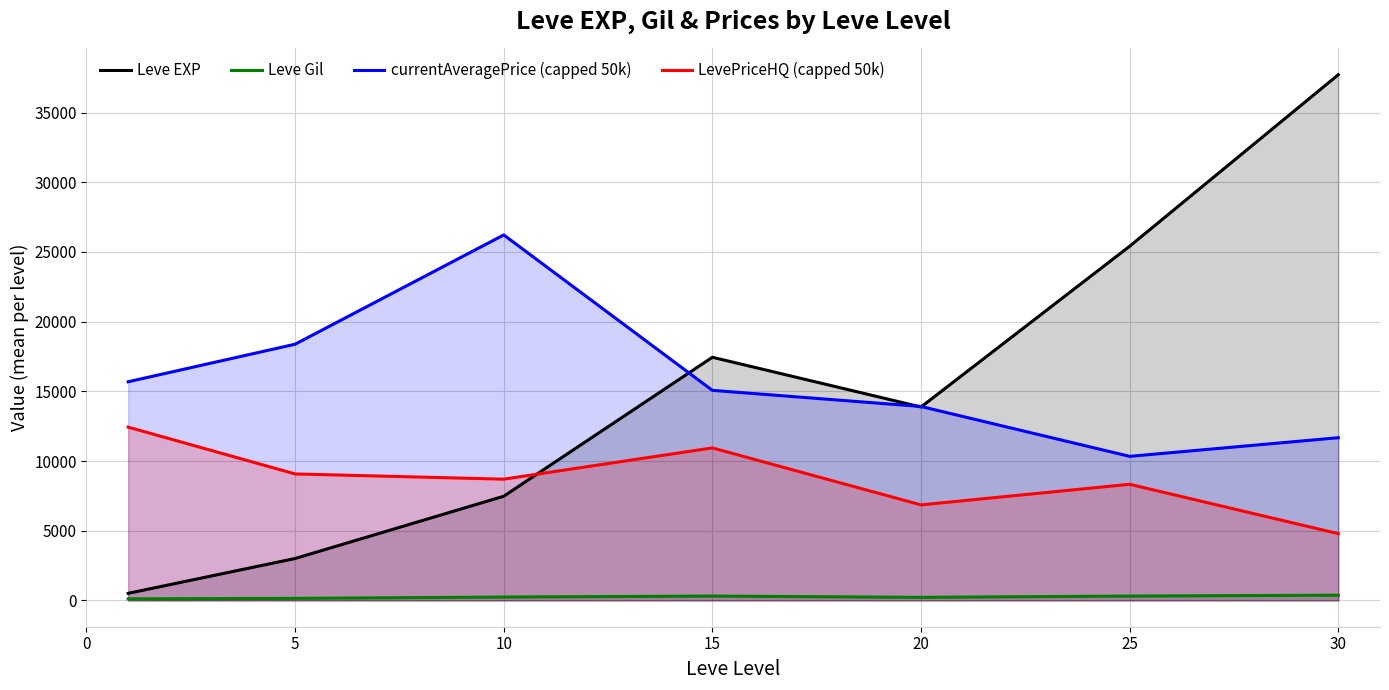

Reading left to right, transcribe all the data shown in this chart.

Leve EXP: 510.2	3008.3	7475.0	17445.0	13876.7	25410.0	37715.0
Leve Gil: 113.0	149.3	242.5	312.0	220.8	312.7	375.2
currentAveragePrice (capped 50k): 15689.4	18381.7	26221.8	15072.6	13914.6	10336.7	11674.5
LevePriceHQ (capped 50k): 12433.0	9075.5	8700.3	10942.8	6854.6	8333.3	4791.7